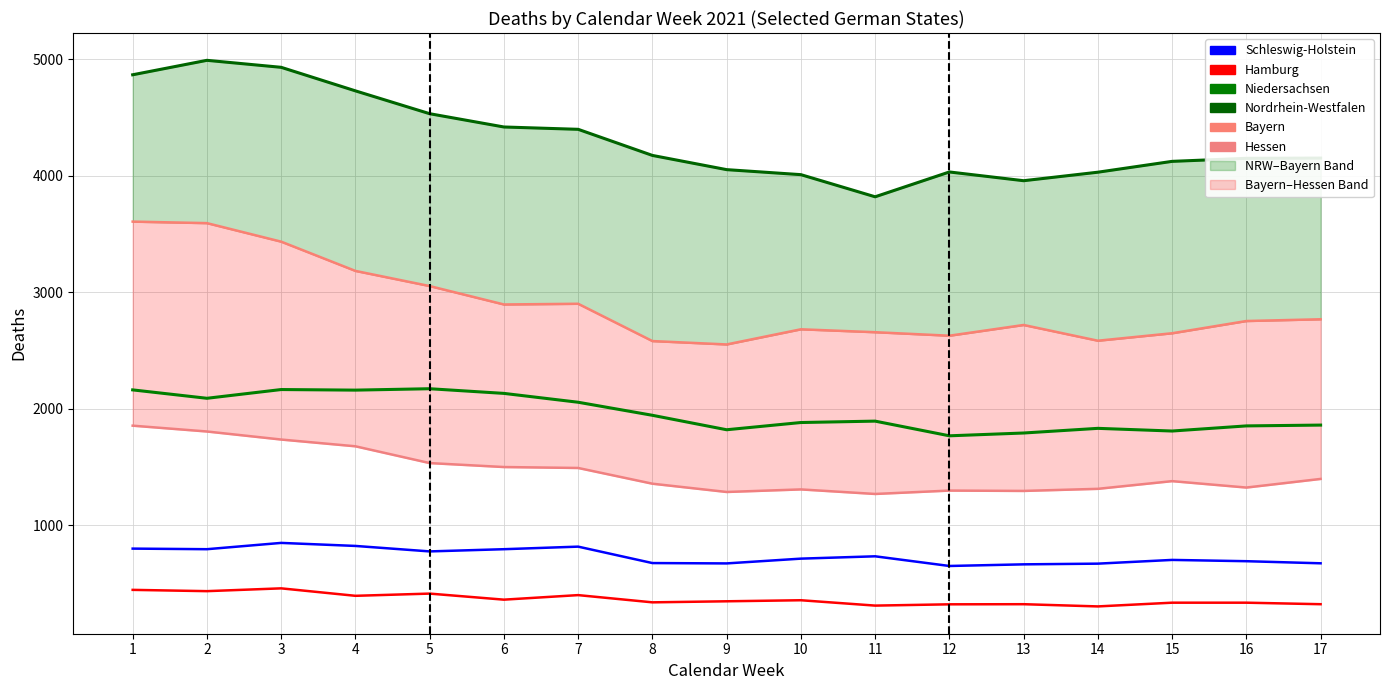

How many lines are shown in the chart?

6